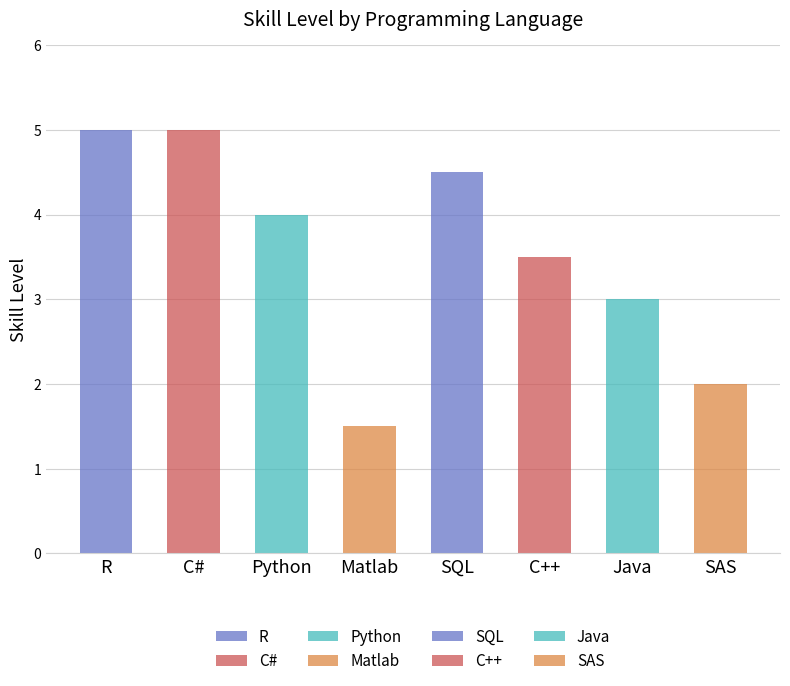

What is the change in value from Matlab to SQL?

+3.0